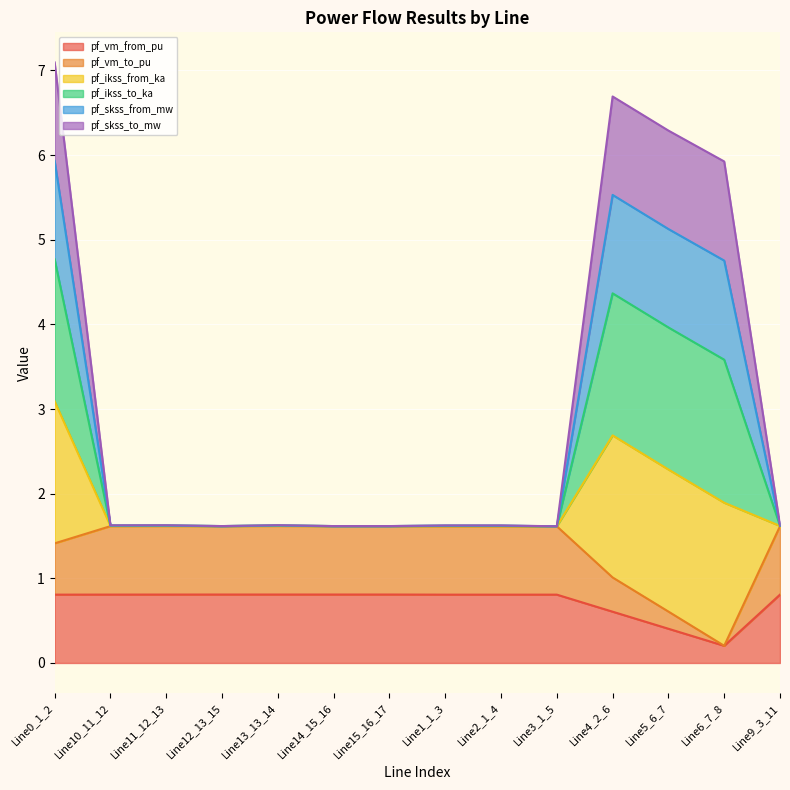

Does the chart display data point markers on the line(s)?

No